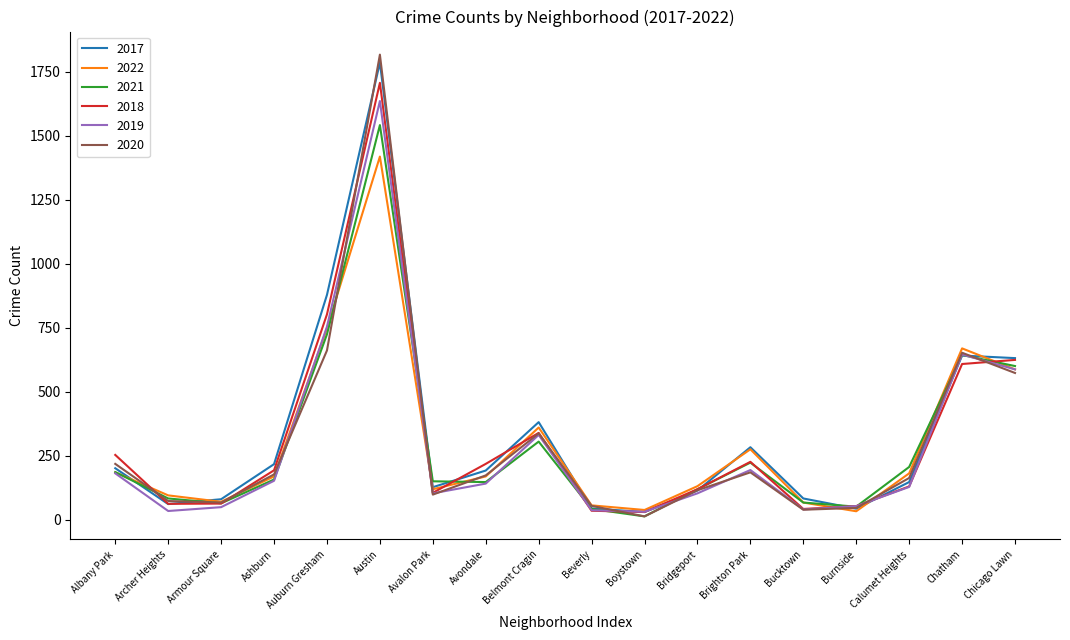

Is the value of 2021 at Auburn Gresham greater than the value of 2022 at Chicago Lawn?

Yes